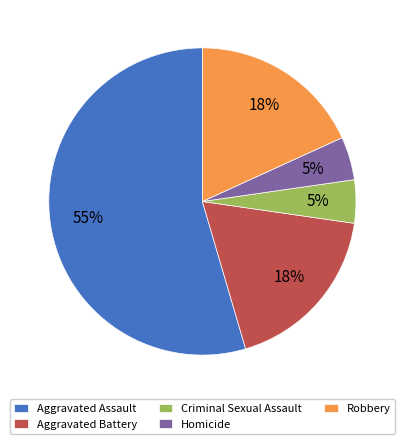

Count the number of slices in the pie.

5